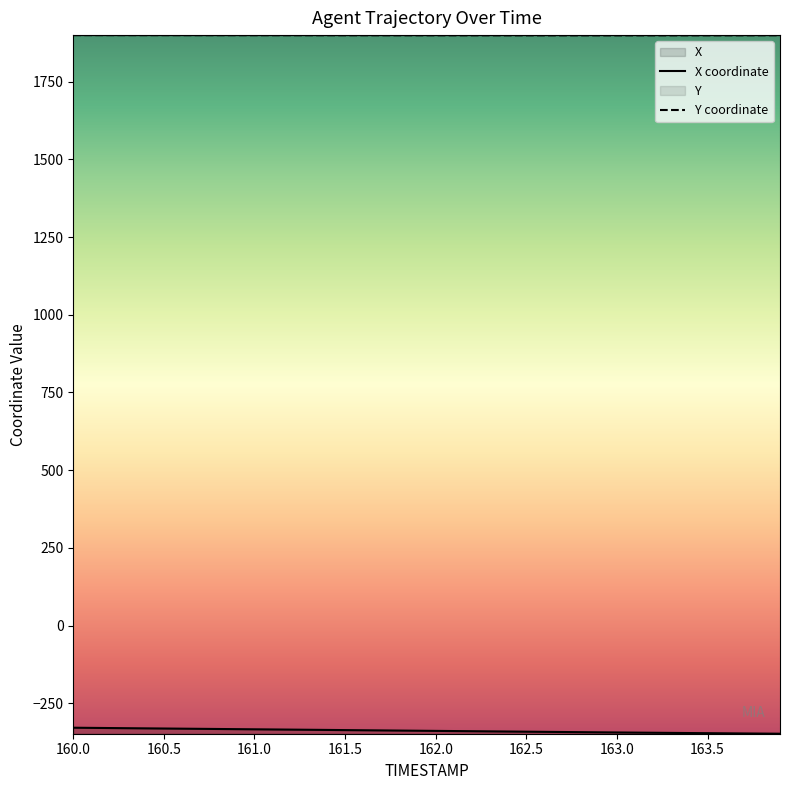

Which series has the largest total across all categories?

Y coordinate